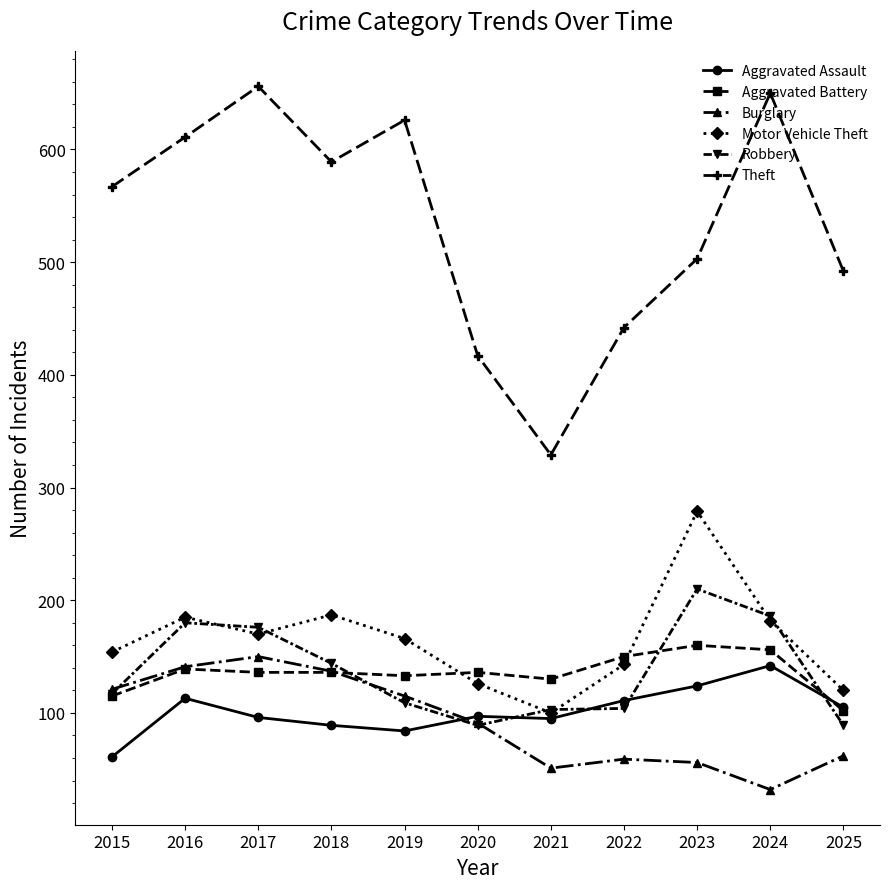

Read the Aggravated Assault value at 2025.

105